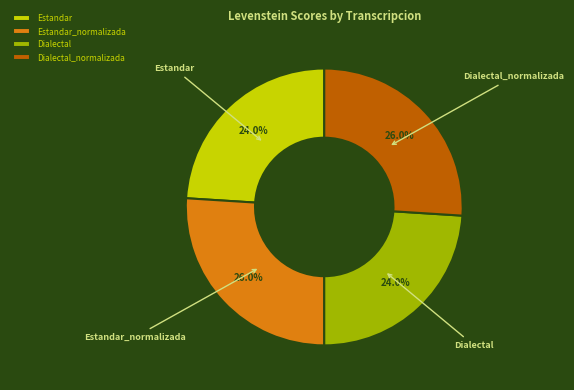

What percentage is NOT represented by Dialectal?

76.0%